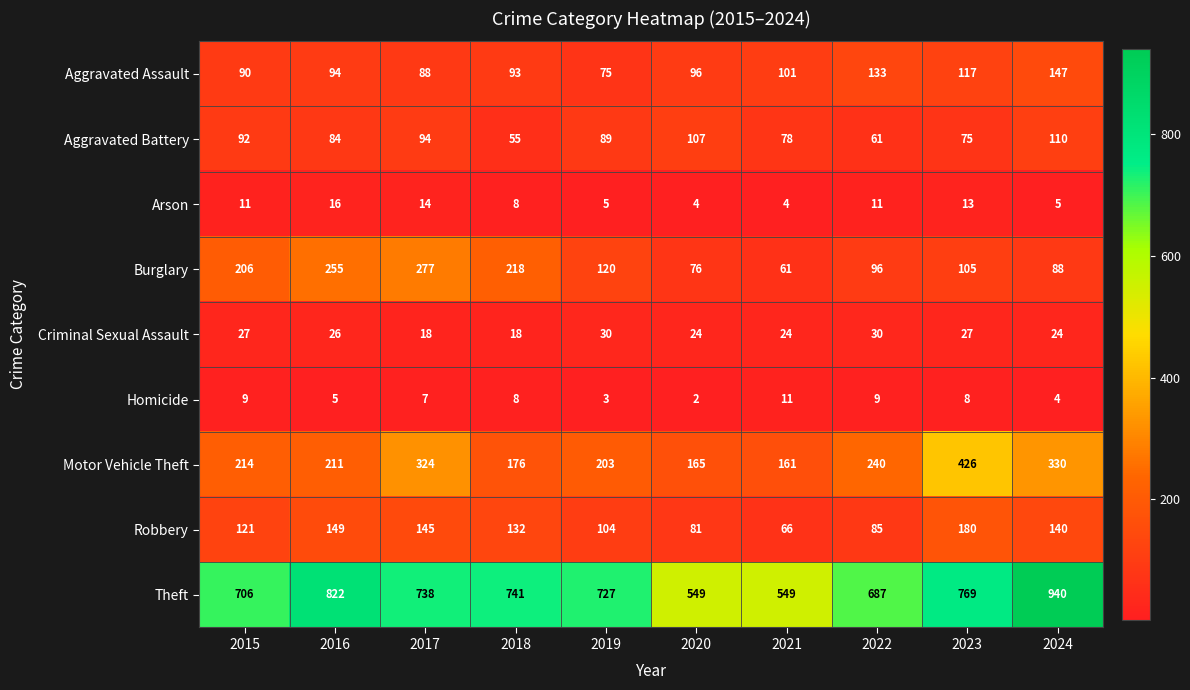

At which label is Aggravated Battery closest to 82?

2016